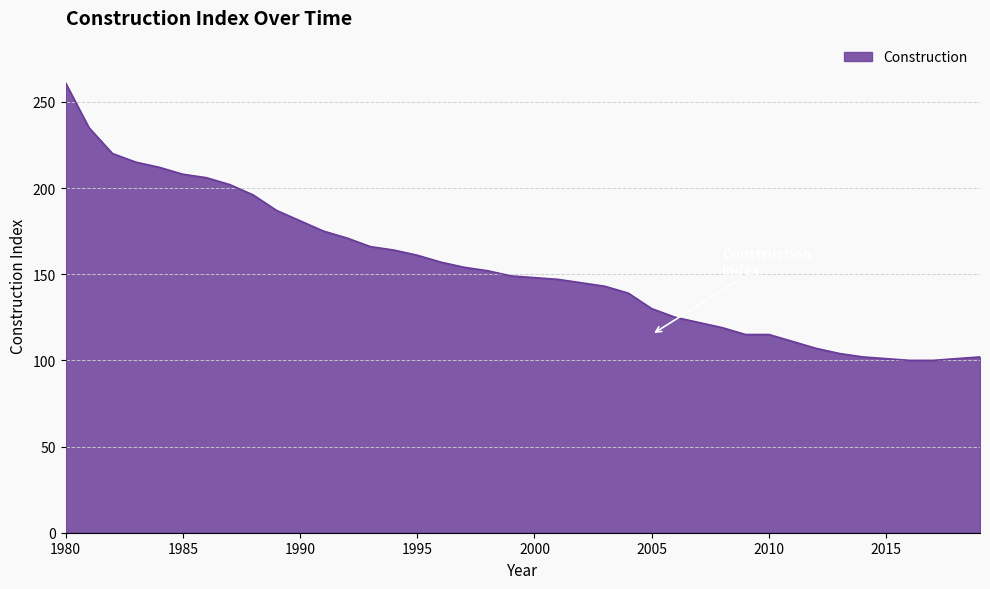

What is the maximum value shown in the chart?

261